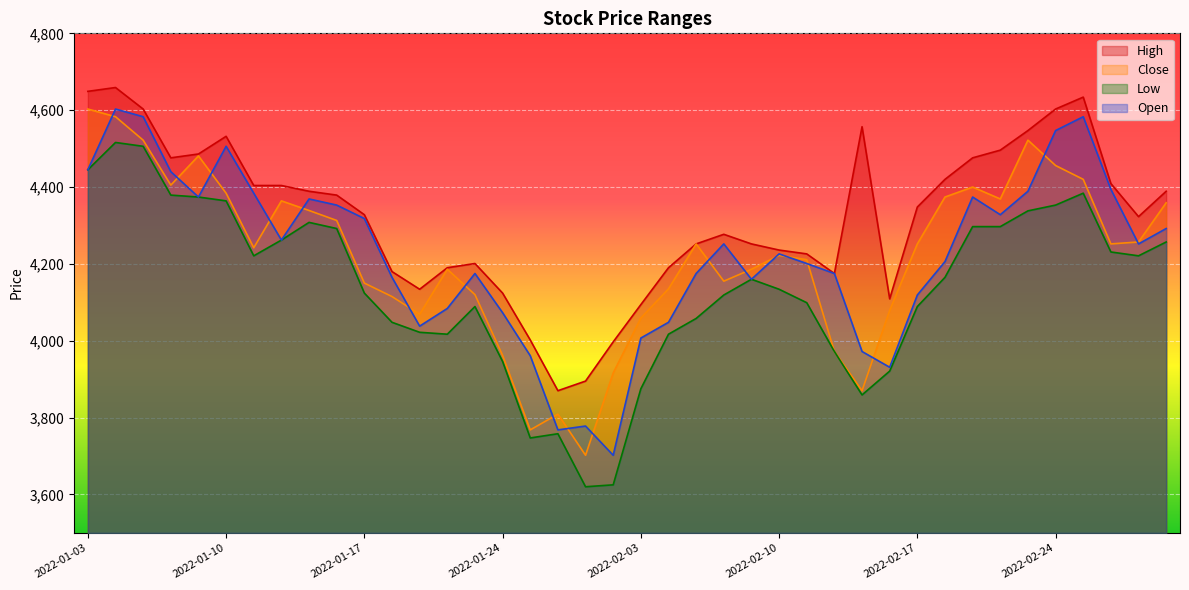

What is the difference between the highest and lowest values at 2022-03-03?

132